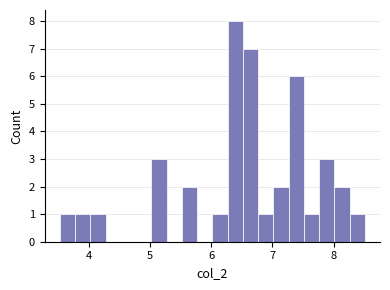

Around what value on the x-axis is the tallest bar? Give the approximate position of its centre, as read against the axis.

6.4